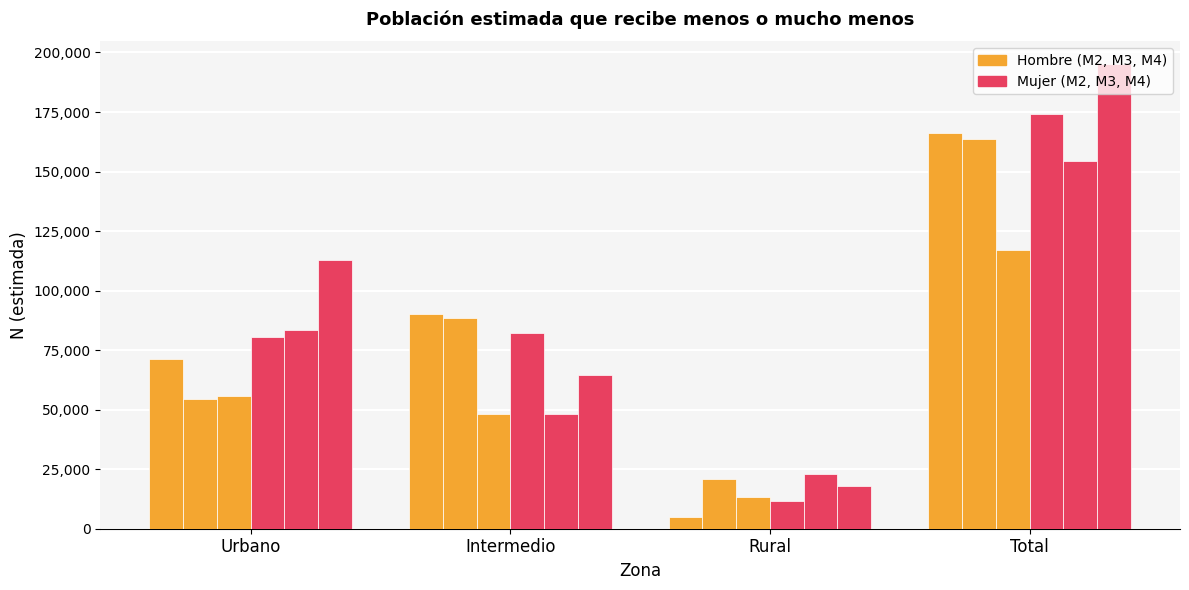

How many groups of bars are there?

4